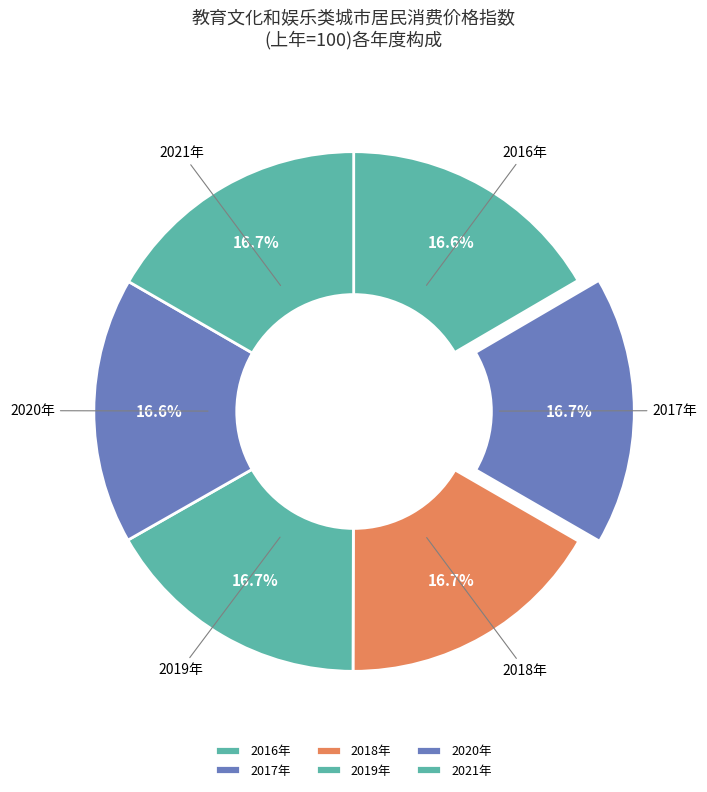

Do 2017年 and 2020年 together represent more than half of the pie?

No